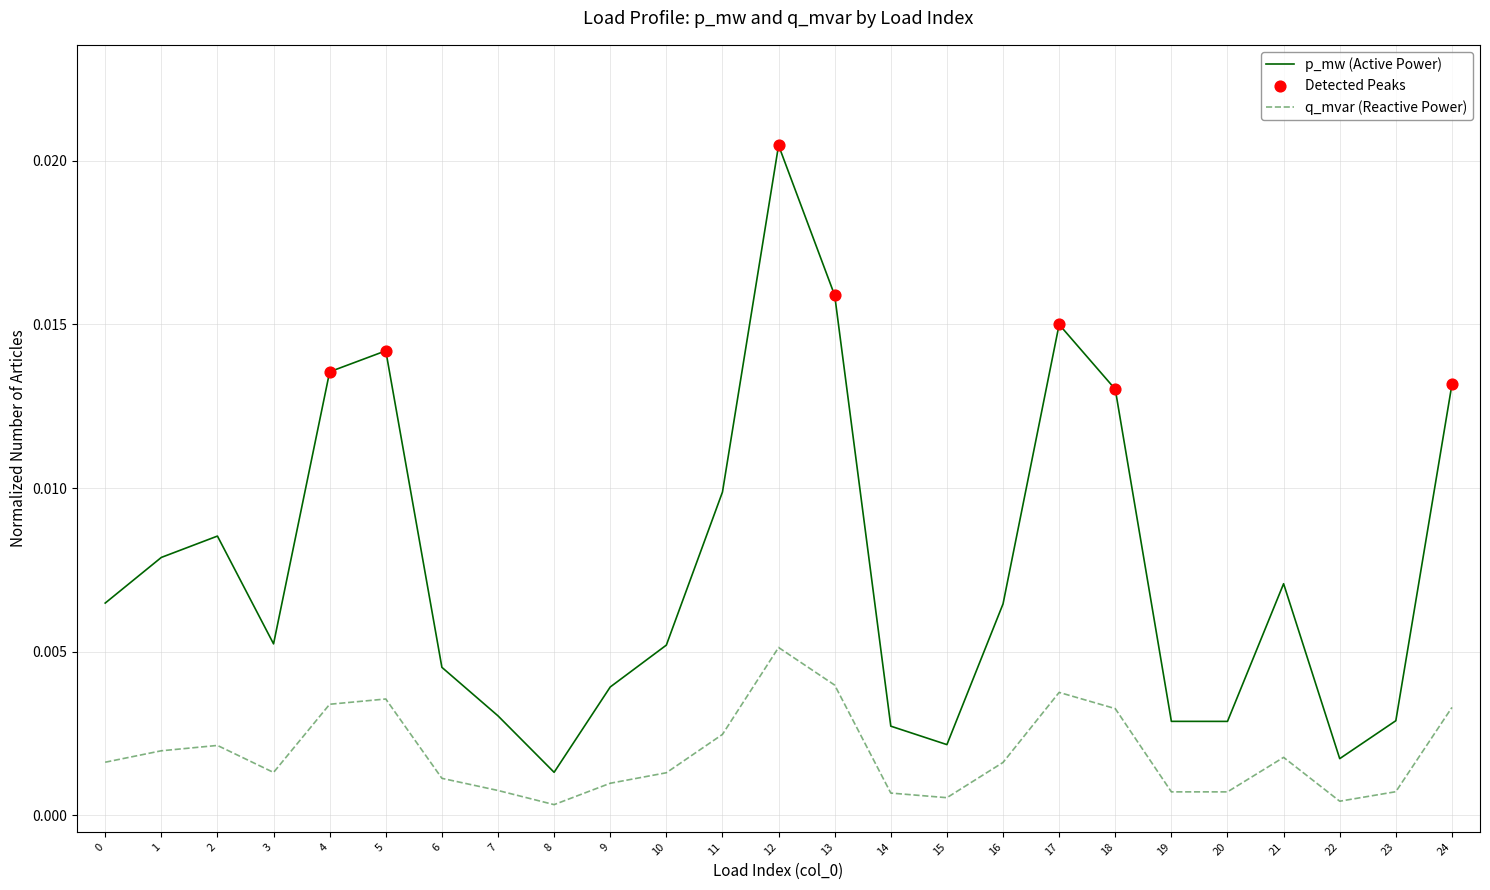

Which series changed the most between 6 and 21?

p_mw (Active Power)